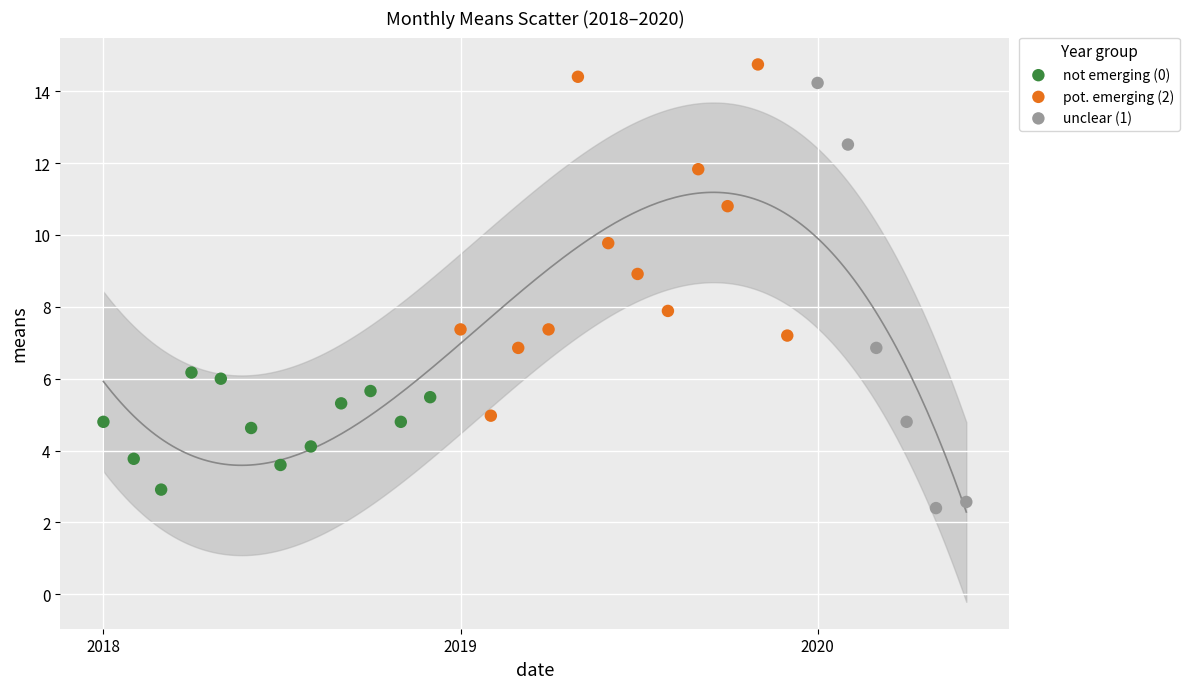

Which series has the largest Y range (max minus min)?

unclear (1)